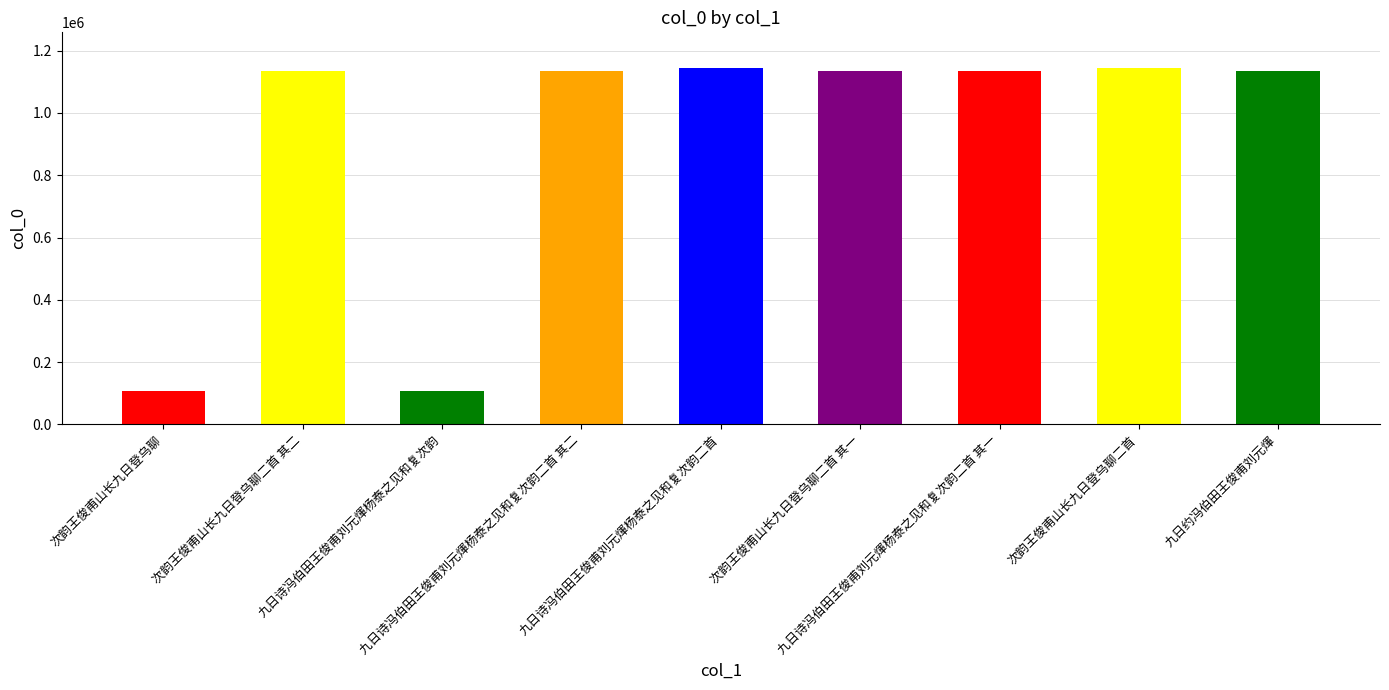

What is the difference between the maximum and second lowest values?

1036874